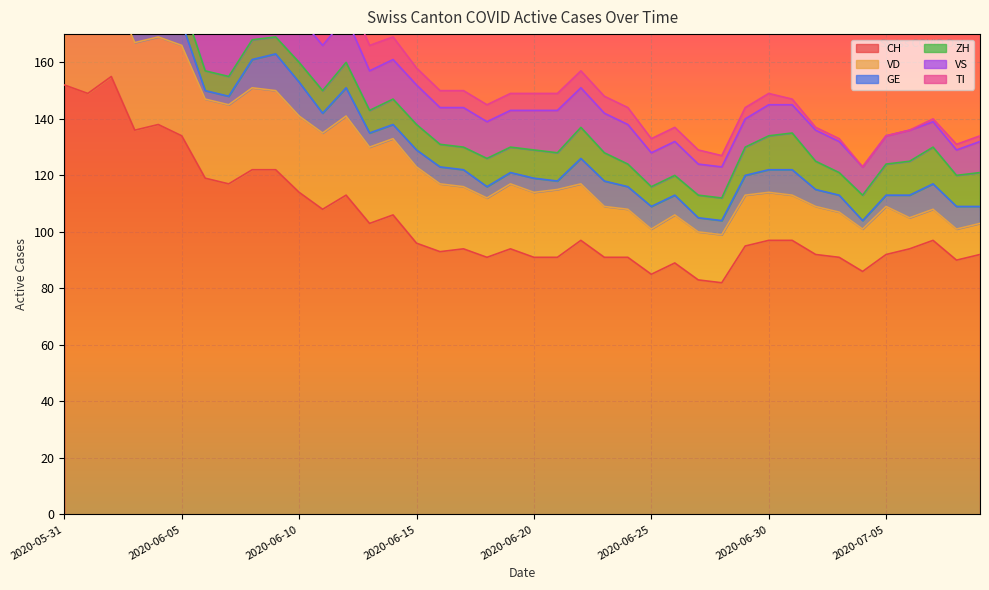

At which category does ZH reach its first local valley?

2020-06-09